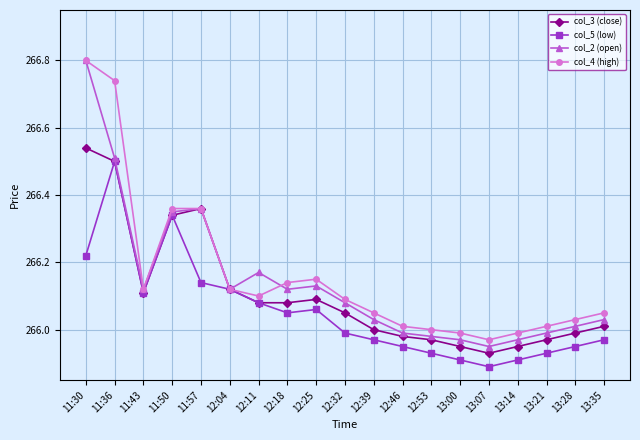

What is the total value across all series at 11:57?

1065.2